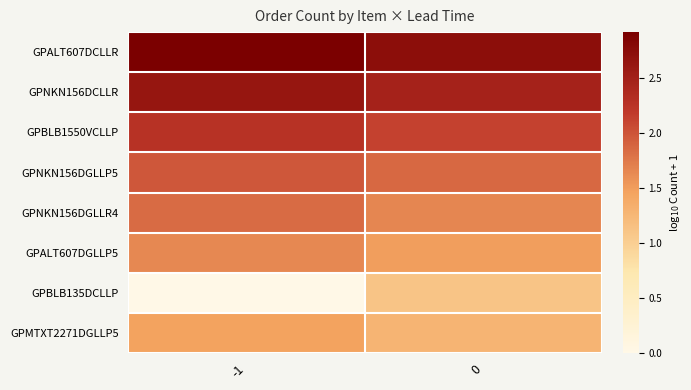

Reading left to right, what are all the values shown in this chart?

GPALT607DCLLR: -1=2.9	0=2.7
GPNKN156DCLLR: -1=2.6	0=2.5
GPBLB1550VCLLP: -1=2.3	0=2.1
GPNKN156DGLLP5: -1=2.0	0=1.9
GPNKN156DGLLR4: -1=1.8	0=1.7
GPALT607DGLLP5: -1=1.6	0=1.5
GPBLB135DCLLP: -1=0.0	0=1.1
GPMTXT2271DGLLP5: -1=1.5	0=1.3